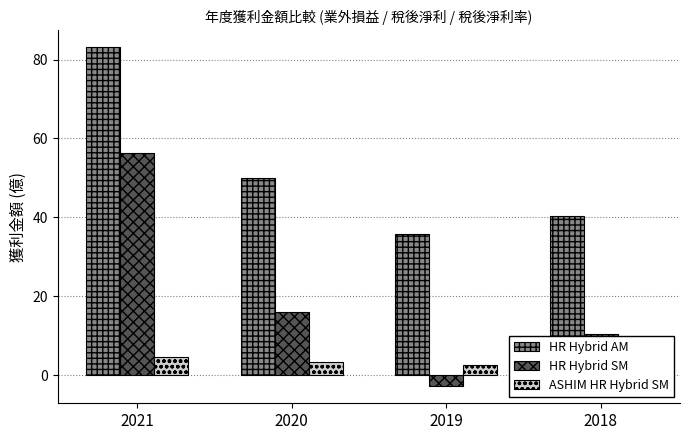

List the labels in order of HR Hybrid AM value, smallest first.

2019, 2018, 2020, 2021